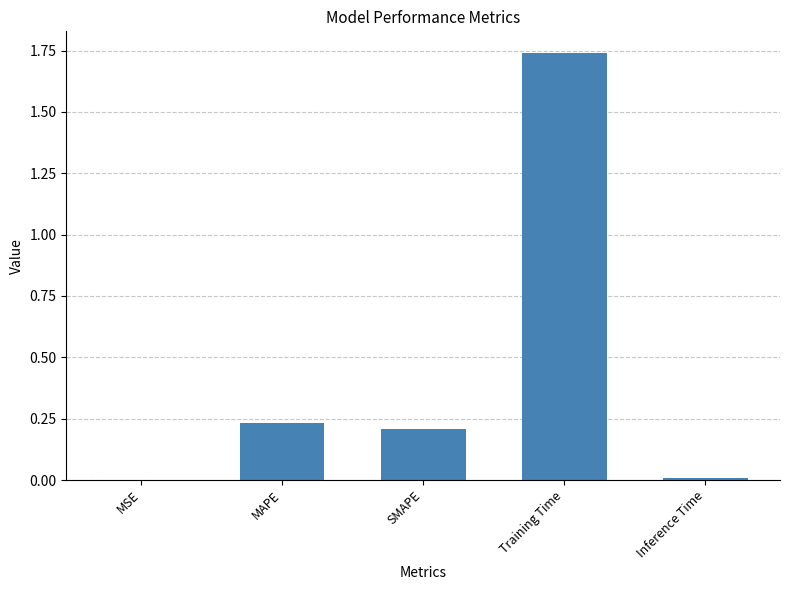

Between MAPE and MSE, which is larger?

MAPE